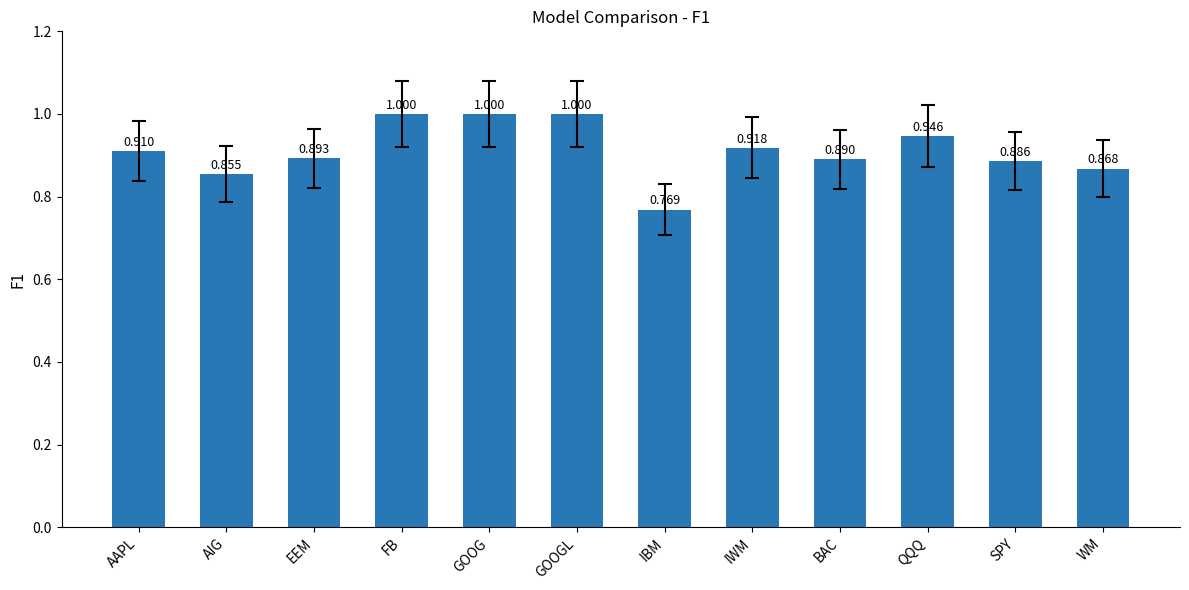

Count the values in the range 0 to 1.

12